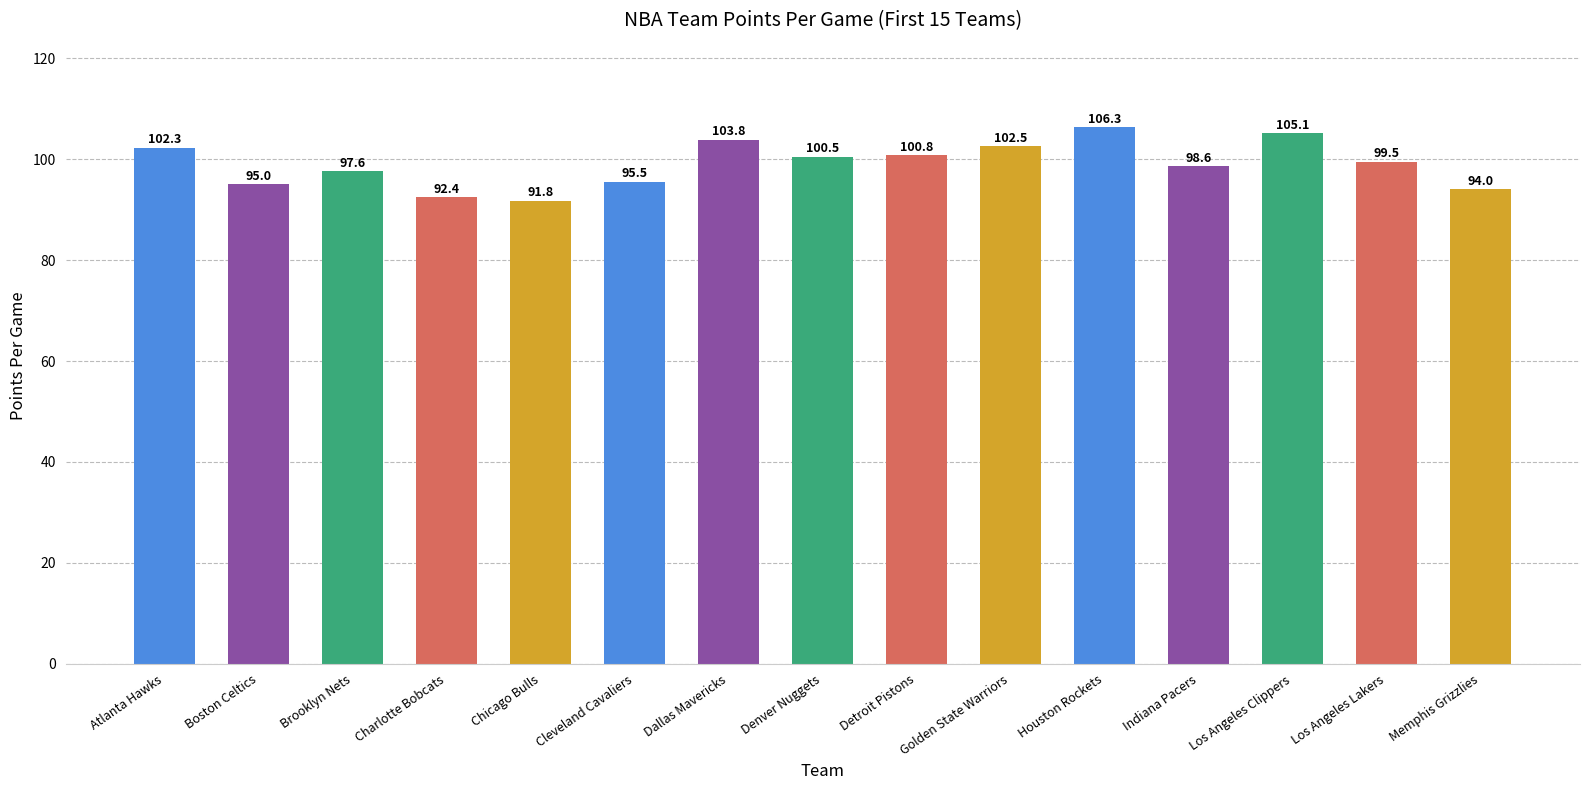

At which label is the value closest to 99?

Indiana Pacers